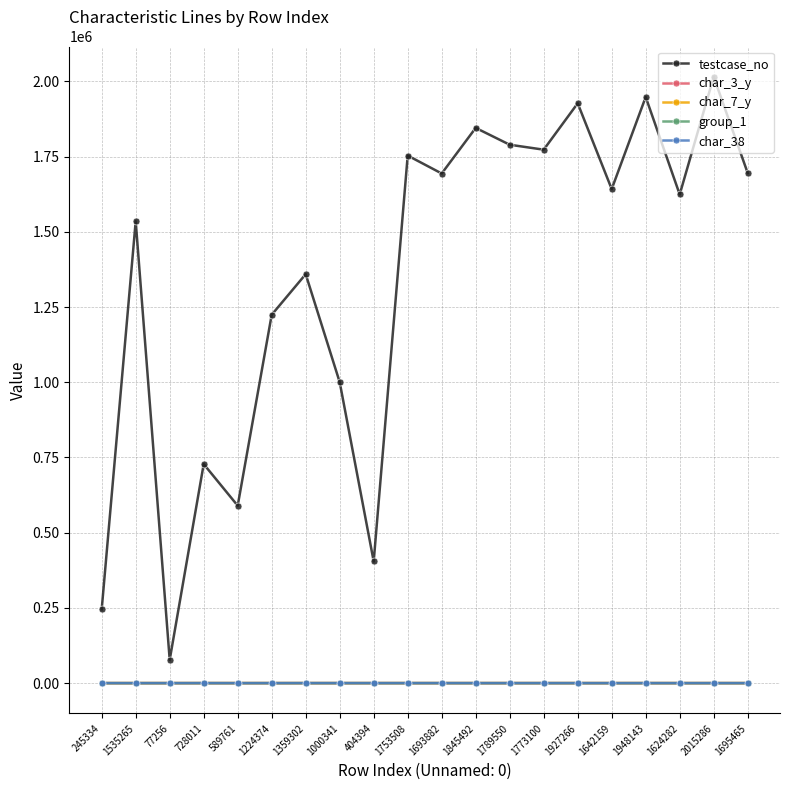

What are all the series names shown in the legend?

testcase_no, char_3_y, char_7_y, group_1, char_38